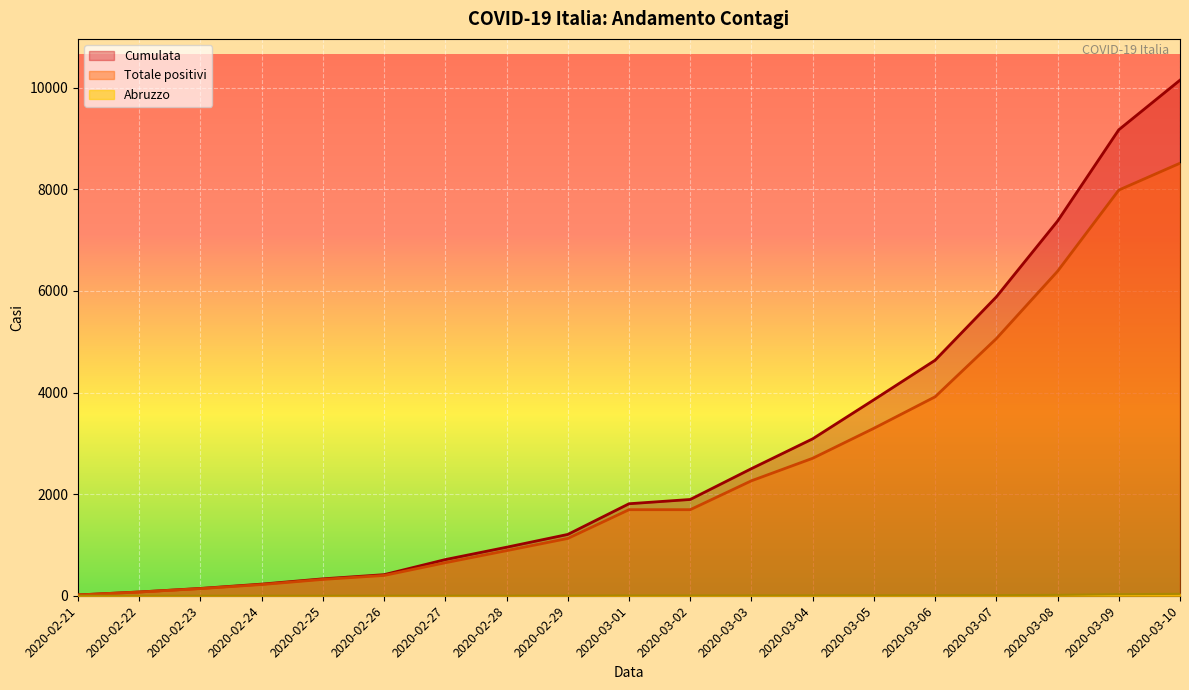

How many values in the Cumulata series are below 1811?

9